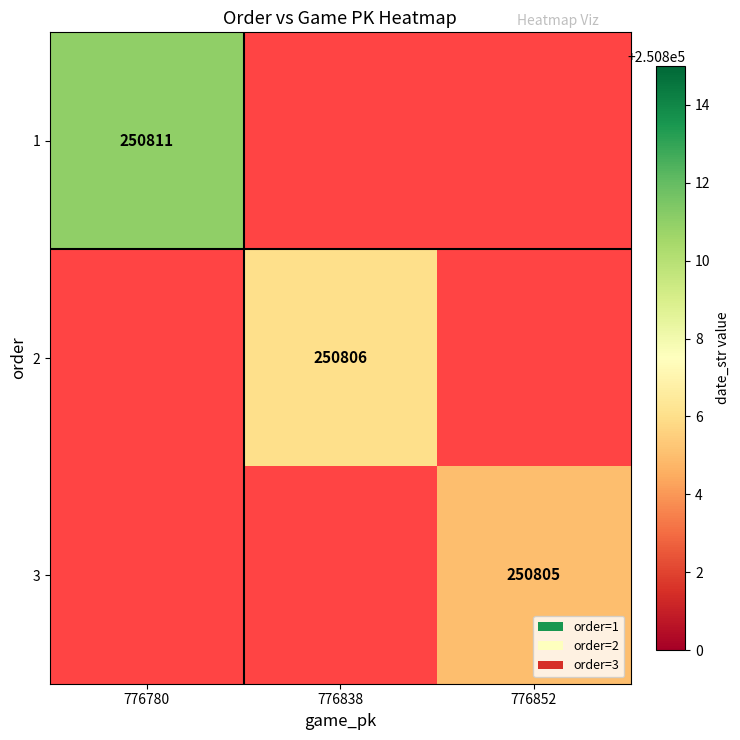

The 3 series shows 423166 at 776852. True or false?

False